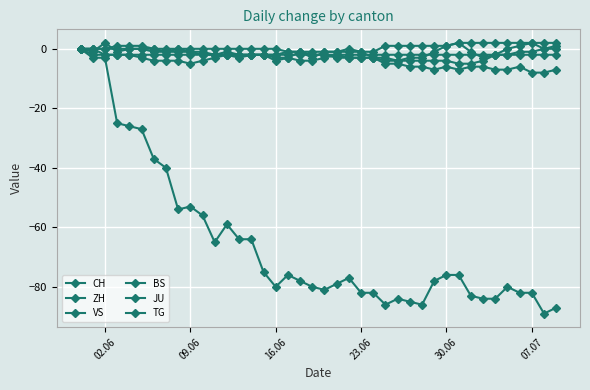

How many categories are shown in the chart?

40